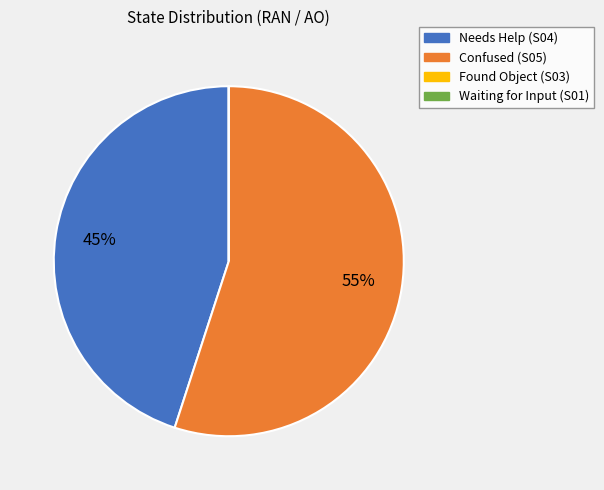

Which slice represents more than half of the pie?

Confused